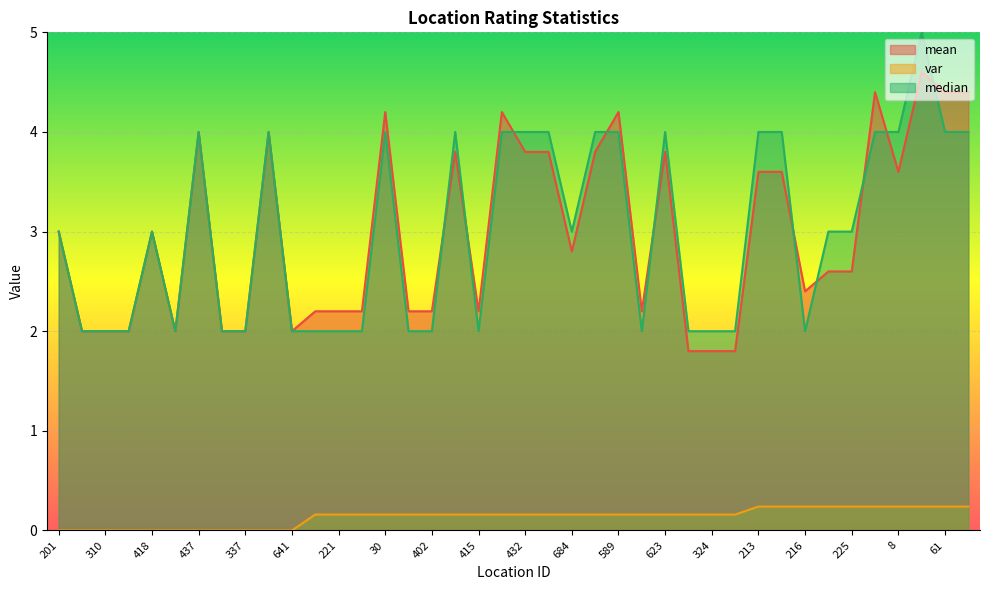

True or false: var and median cross at least once.

False